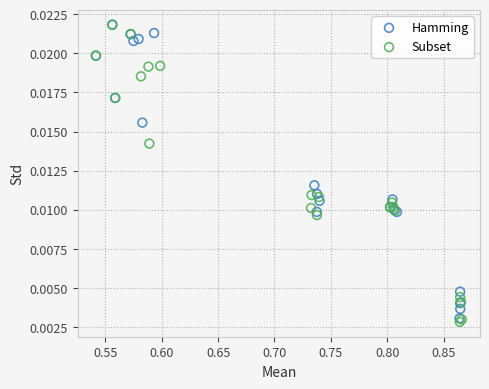

Which series contains the lowest Y value?

Subset